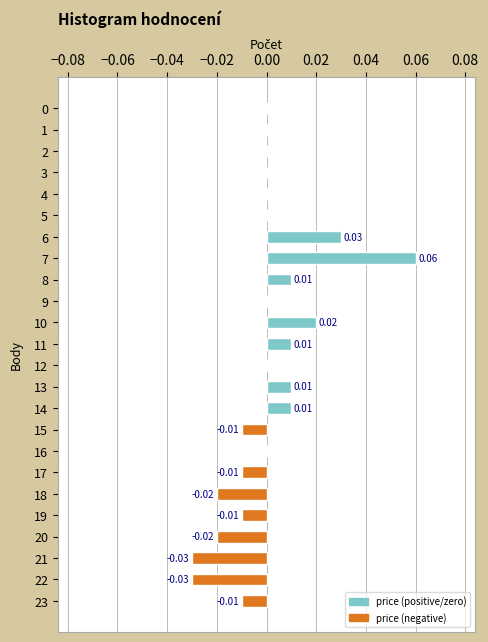

Which has a higher value, 4 or 11?

11